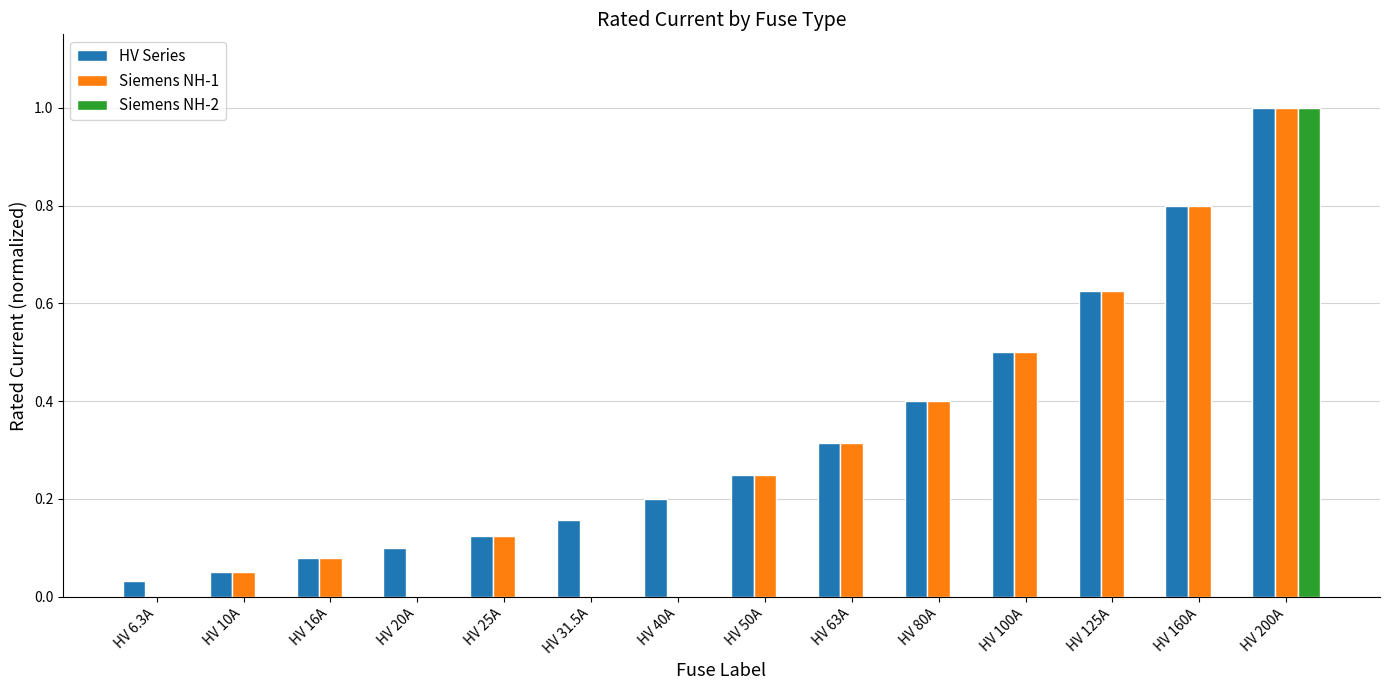

Are the bars horizontal?

No